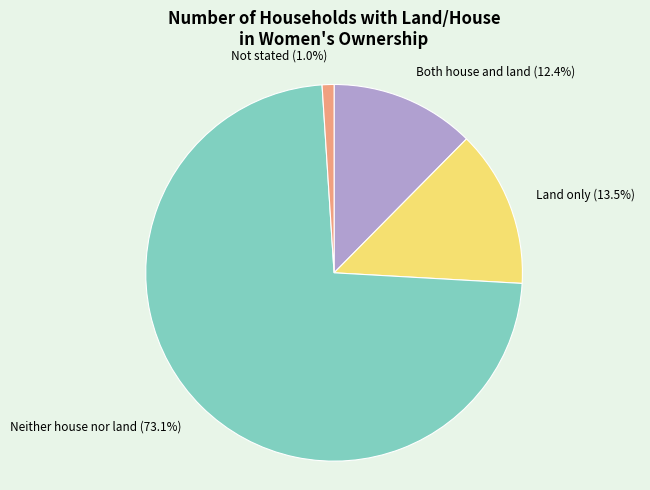

Does Land only represent more than half of the total?

No